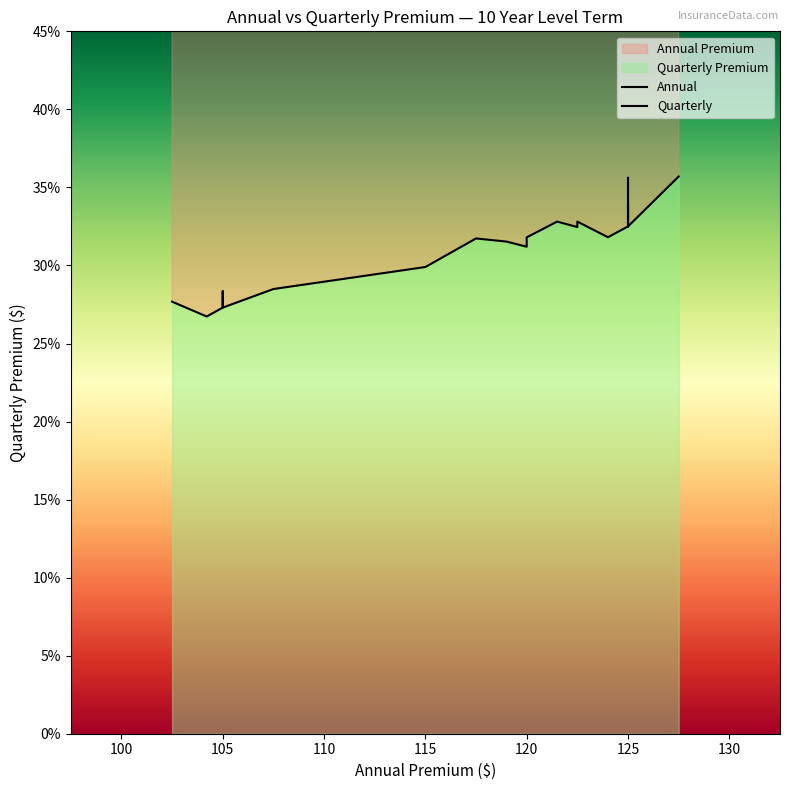

Rank the series by their average value, from highest to lowest.

Annual, Quarterly